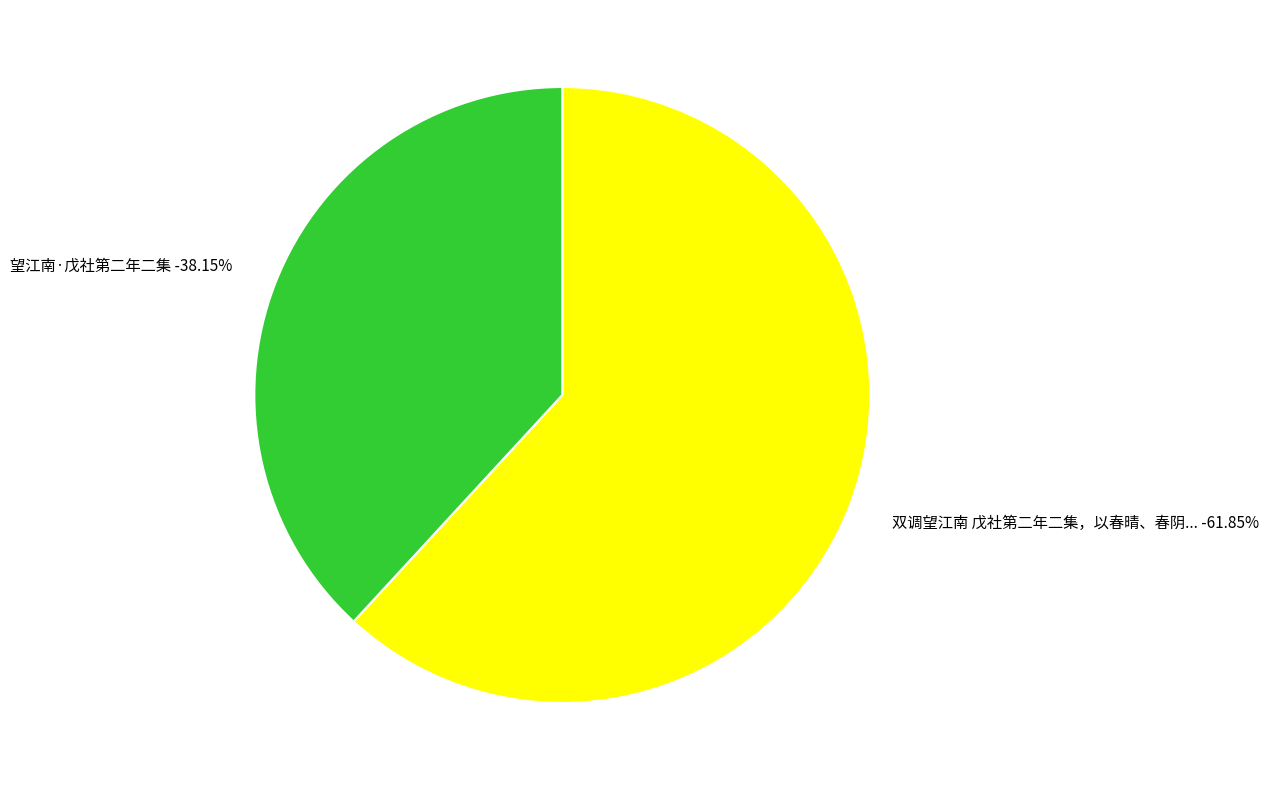

What portion of the pie excludes 望江南·戊社第二年二集?

61.8%